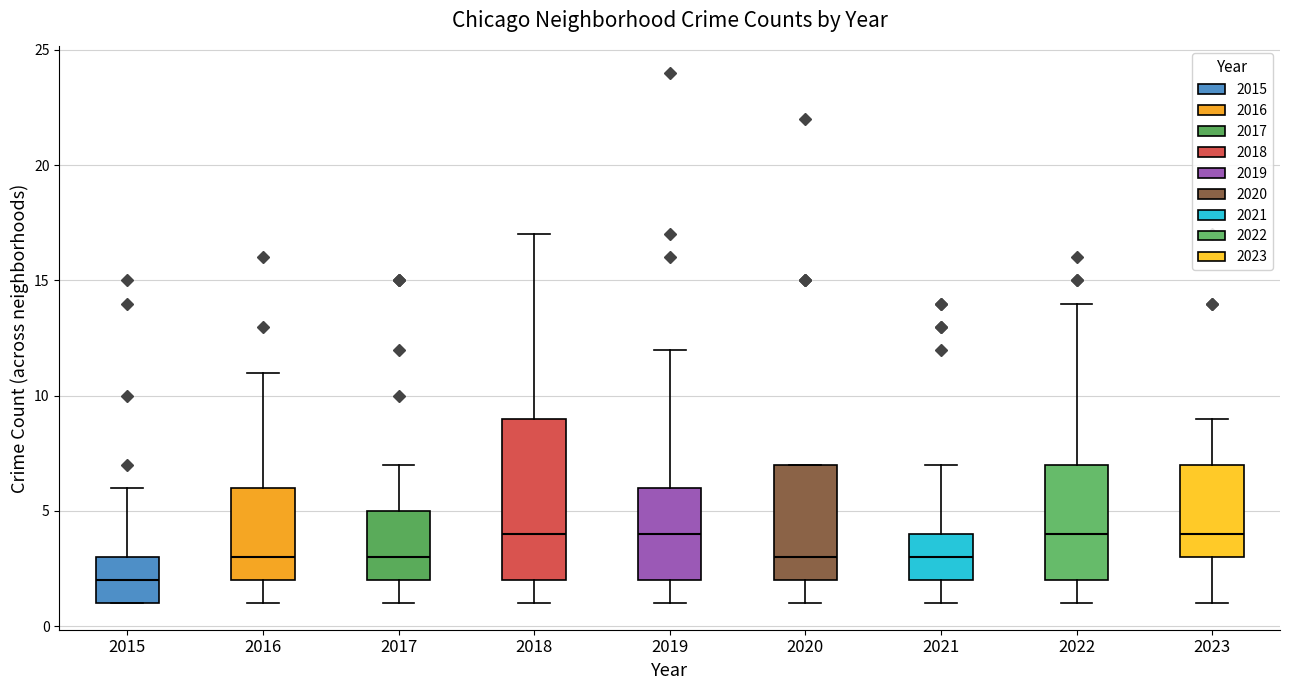

Which box is the tallest, from its lower edge to its upper edge?

2018